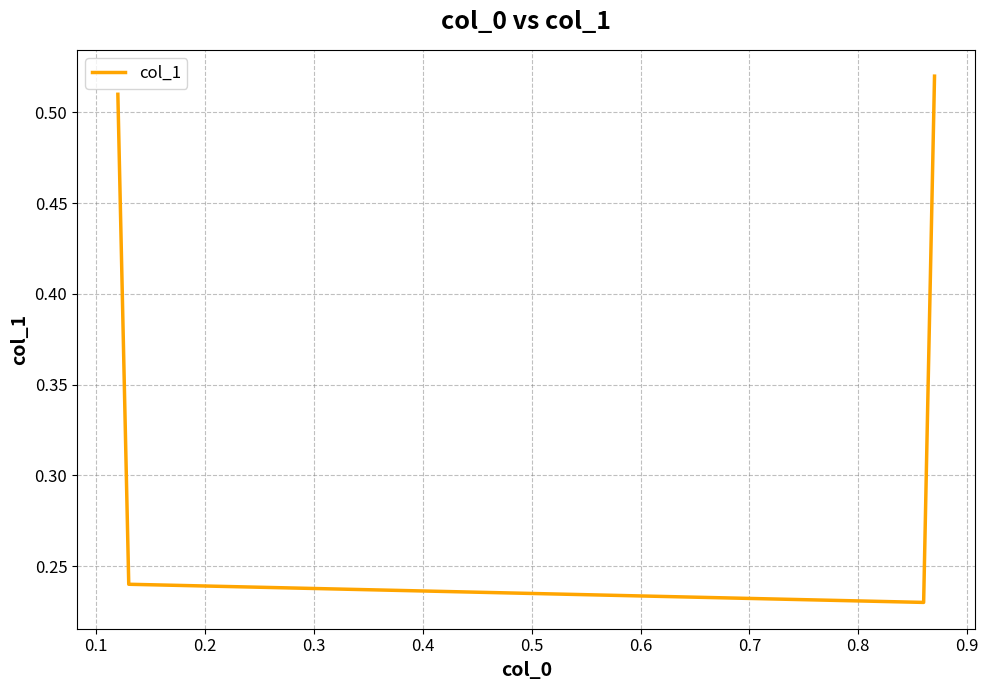

How many values are between 0 and 1?

4